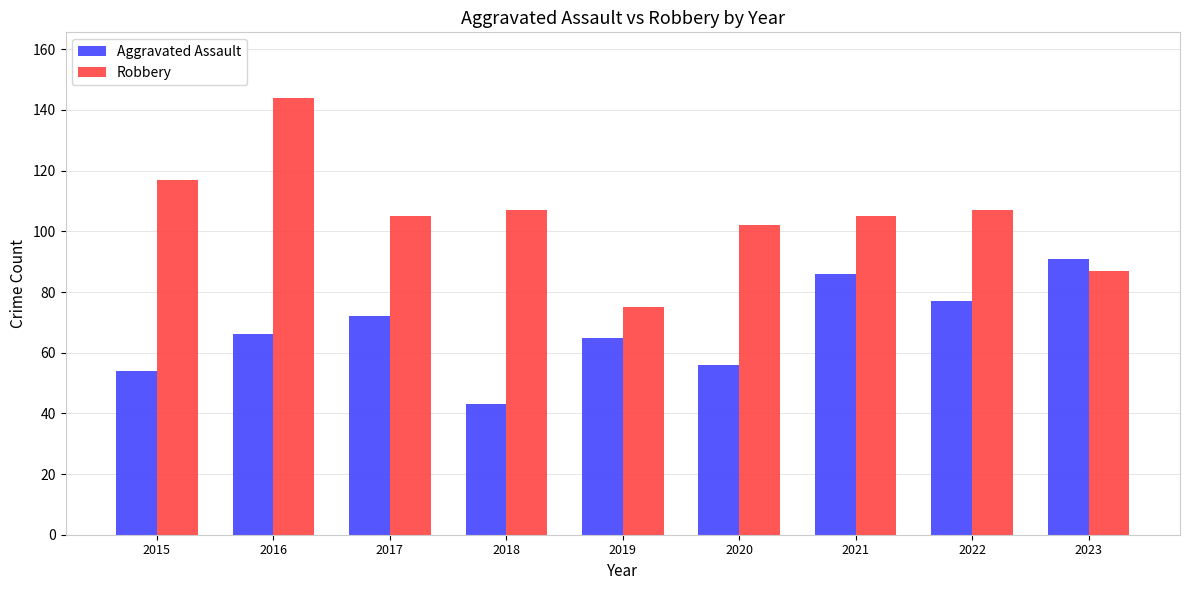

Reading right to left, transcribe all the data shown in this chart.

Aggravated Assault: 91	77	86	56	65	43	72	66	54
Robbery: 87	107	105	102	75	107	105	144	117